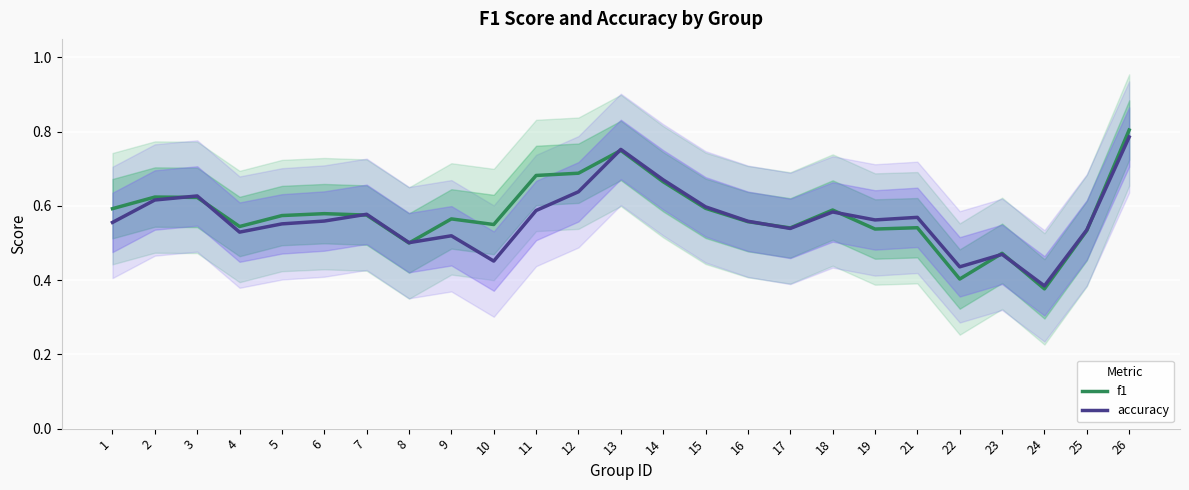

Reading right to left, what are all the values shown in this chart?

f1: 0.8	0.5	0.4	0.5	0.4	0.5	0.5	0.6	0.5	0.6	0.6	0.7	0.7	0.7	0.7	0.5	0.6	0.5	0.6	0.6	0.6	0.5	0.6	0.6	0.6
accuracy: 0.8	0.5	0.4	0.5	0.4	0.6	0.6	0.6	0.5	0.6	0.6	0.7	0.8	0.6	0.6	0.5	0.5	0.5	0.6	0.6	0.6	0.5	0.6	0.6	0.6